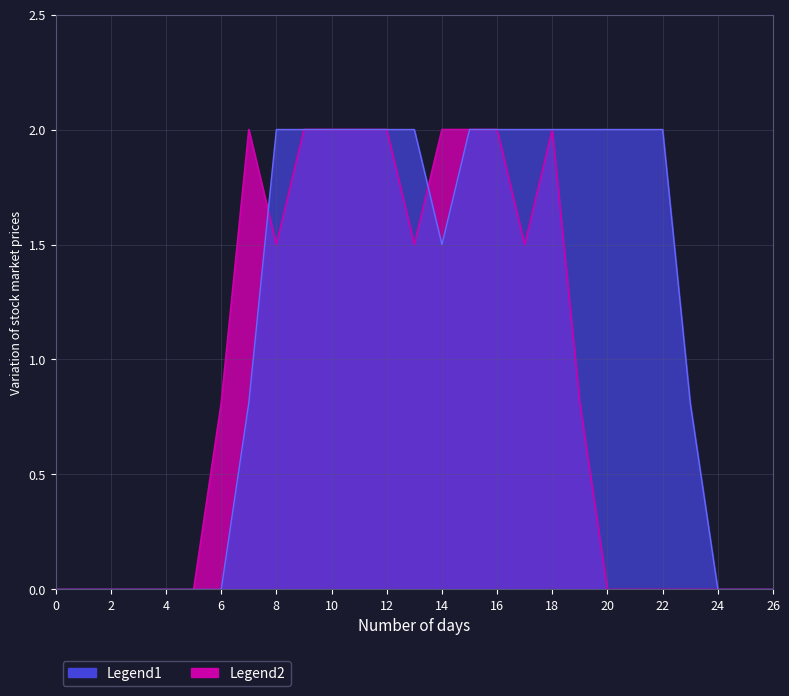

Count the number of data series in this chart.

2